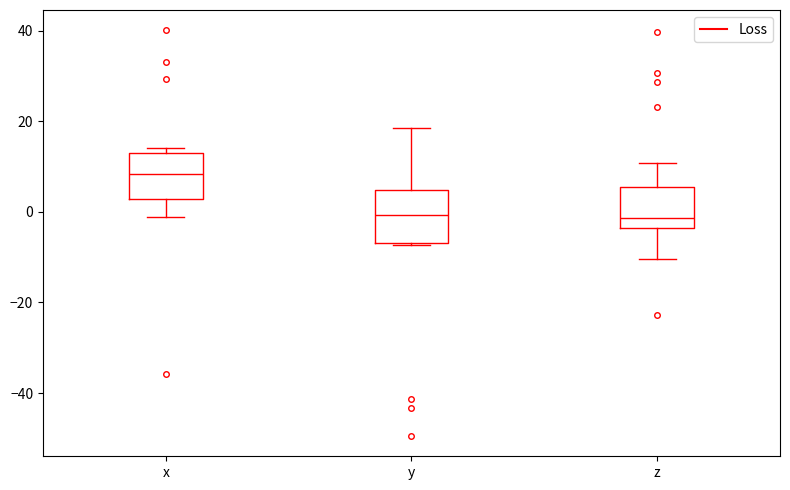

Reading left to right, transcribe this box plot: for each box, give where its median line is, the range the box spans, and where its two whiskers end, as read against the y-axis. The values are not printed on the chart, so give them approximately, as read against the axis.

x: median 8, box 2 to 12, whiskers -2 to 14
y: median 0, box -6 to 4, whiskers -8 to 18
z: median -2, box -4 to 6, whiskers -10 to 10